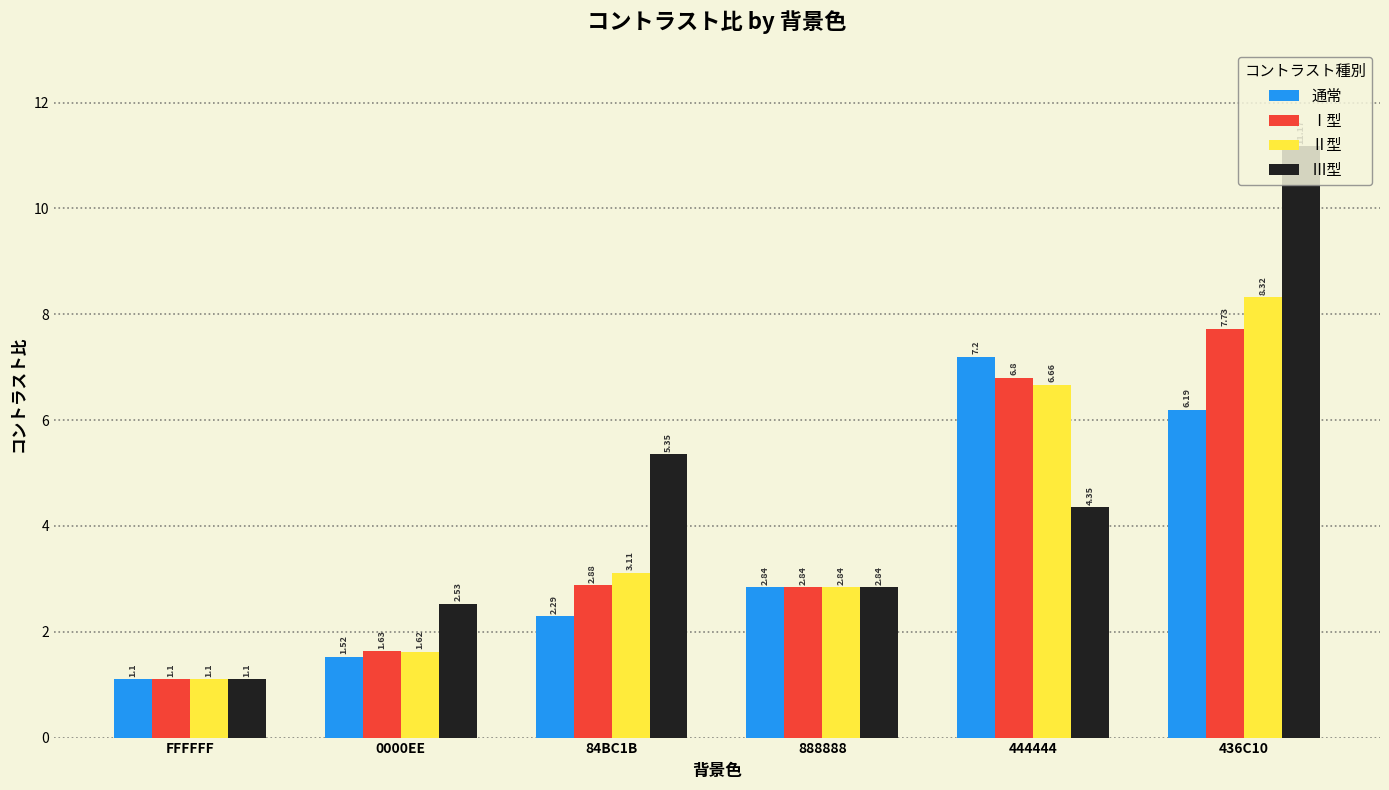

True or false: Ⅱ型 has a value of 1.2 at 888888.

False